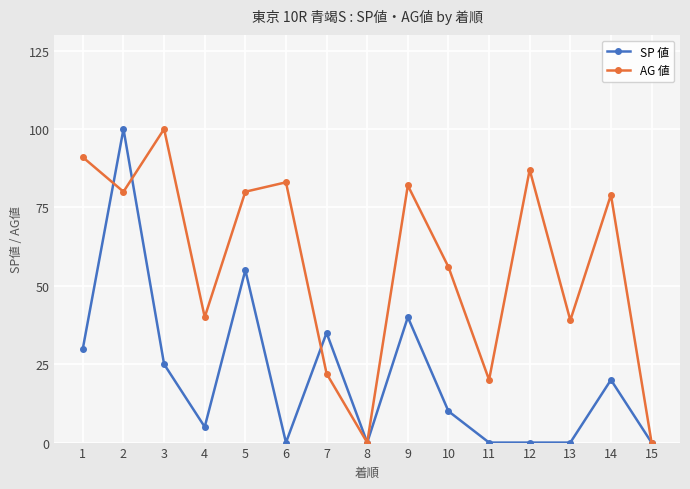

At which category does SP 値 reach its first local peak?

2